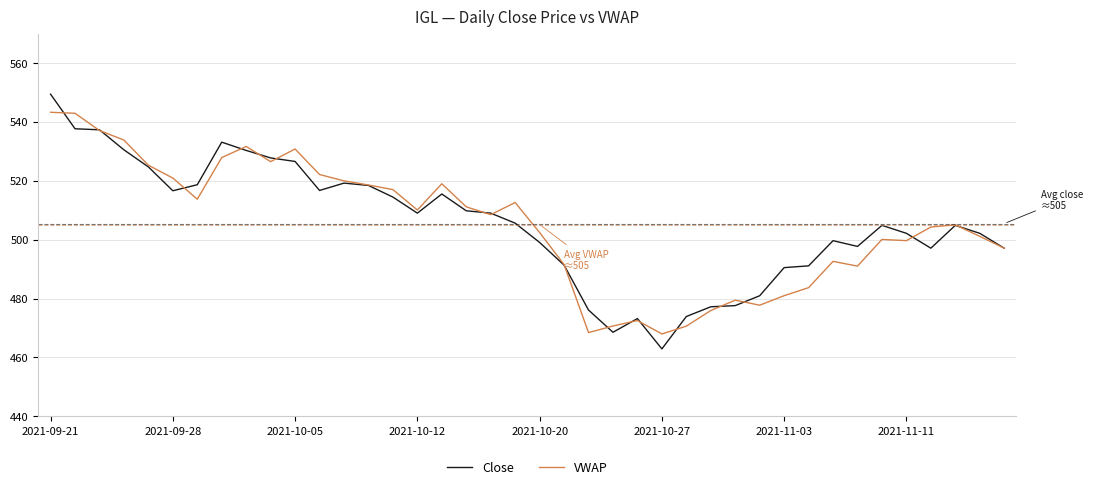

What is the minimum value for Close?

462.9